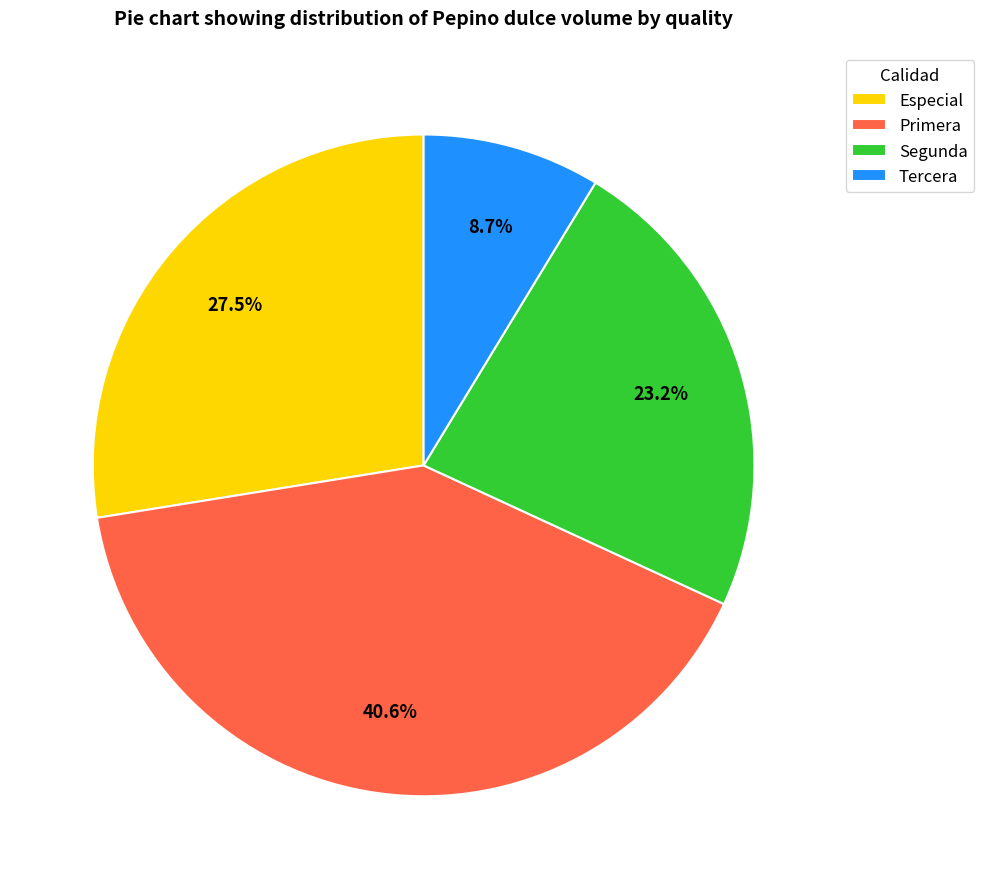

Which category has the smallest portion of the pie?

Tercera